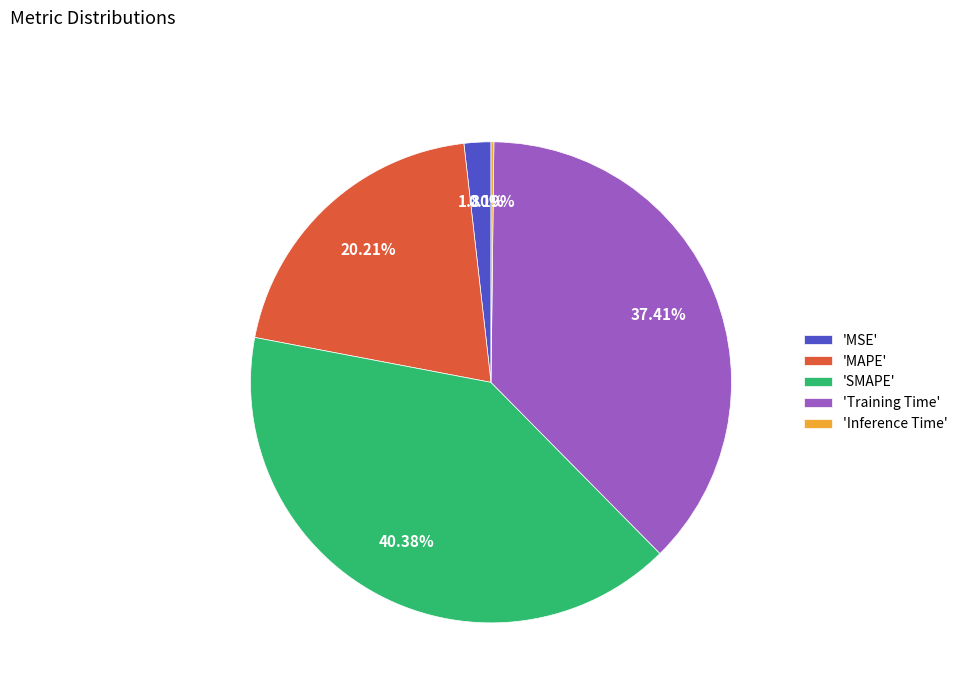

Combined, do 'MAPE' and 'Training Time' account for over 50%?

Yes